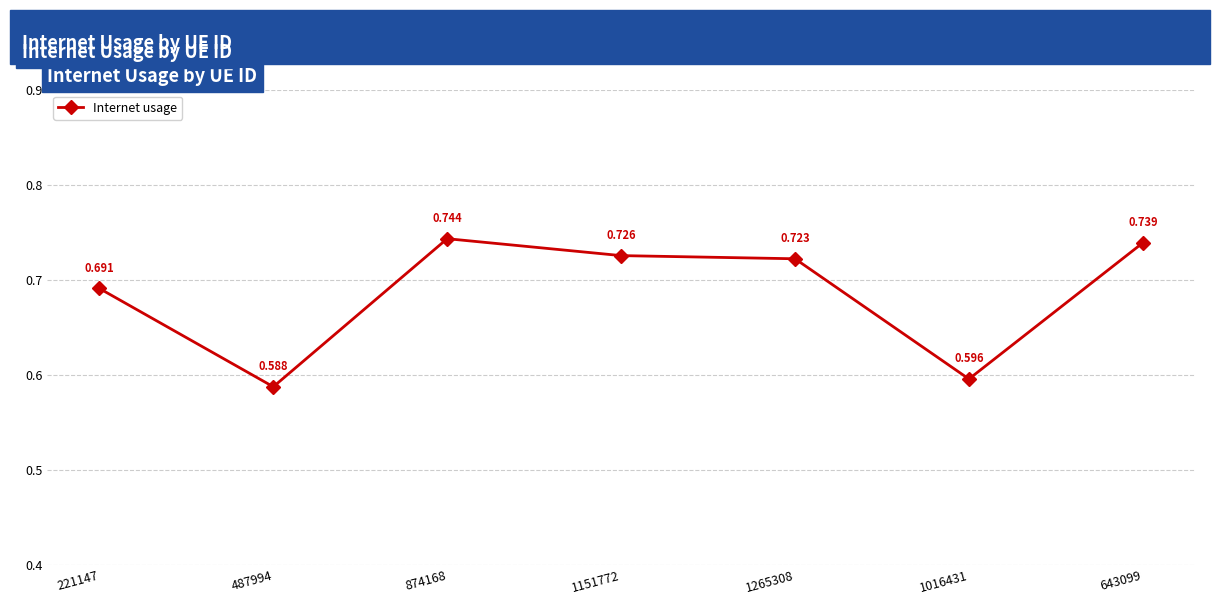

True or false: the data has more than 1 interior local peaks.

False